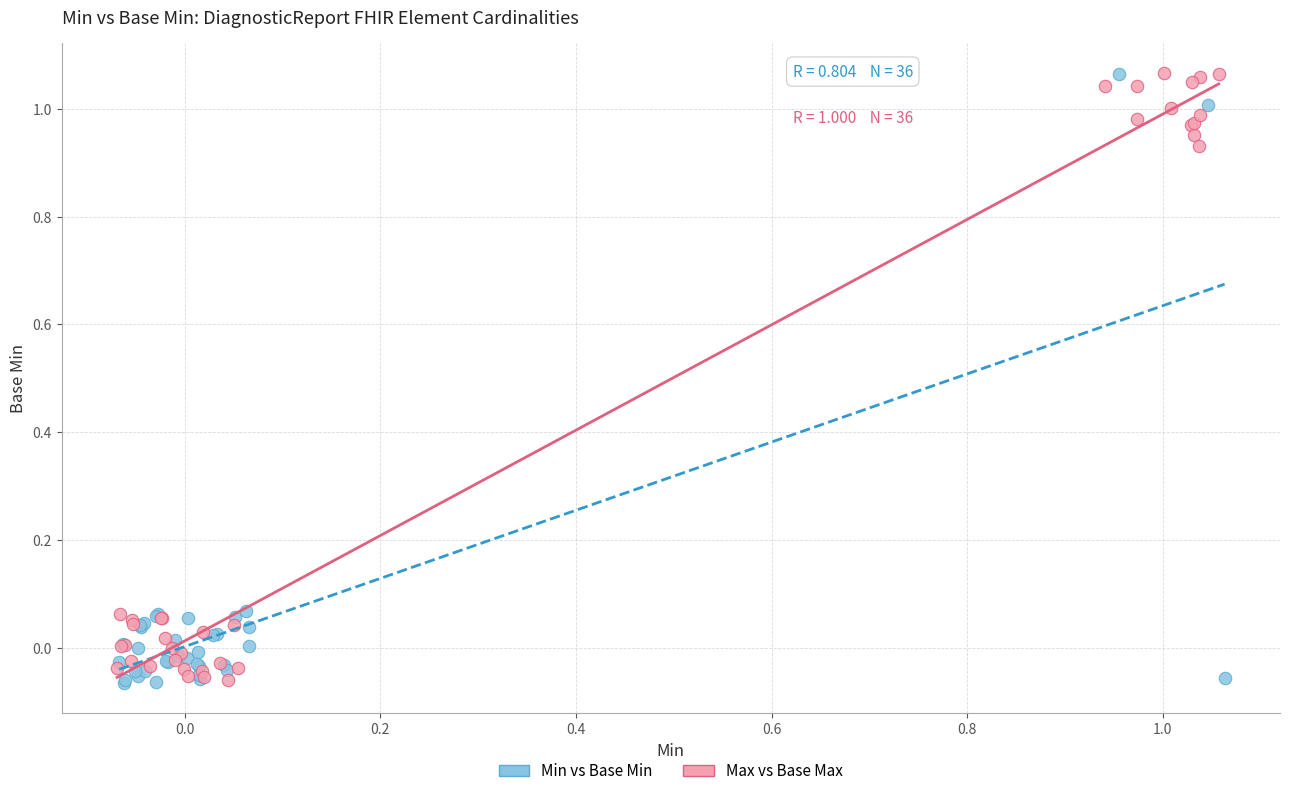

What are all the series names shown in the legend?

Min vs Base Min, Max vs Base Max